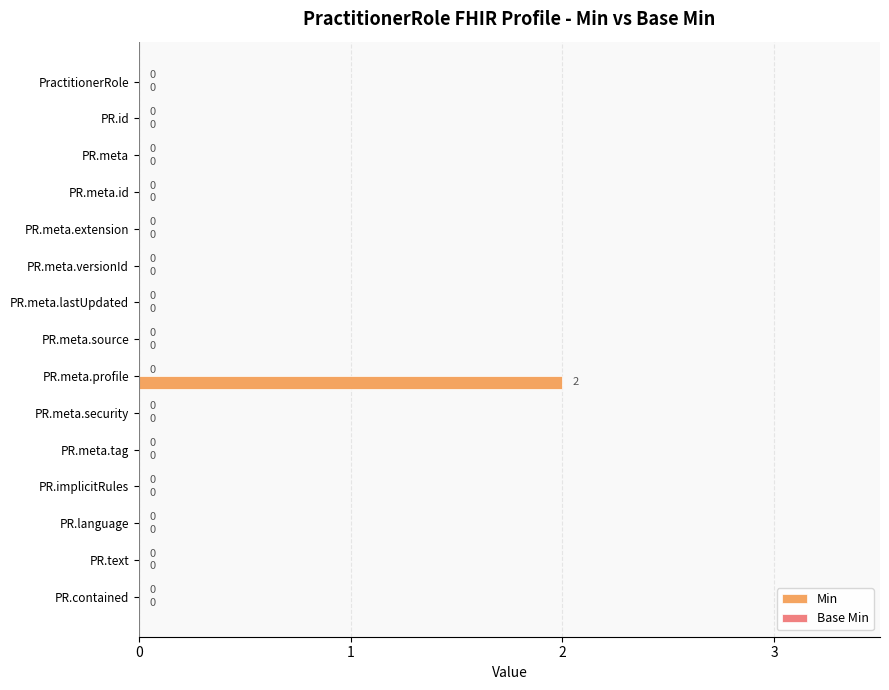

Is it true that the value at PR.id is 0?

True